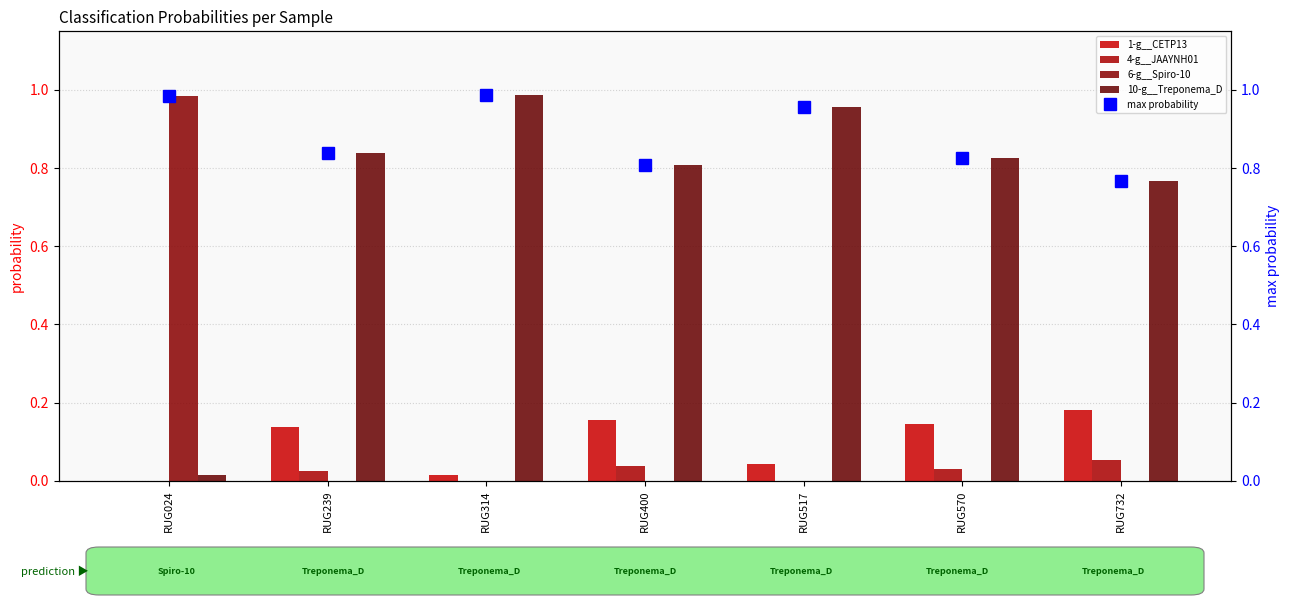

What is the maximum value for 4-g__JAAYNH01?

0.1